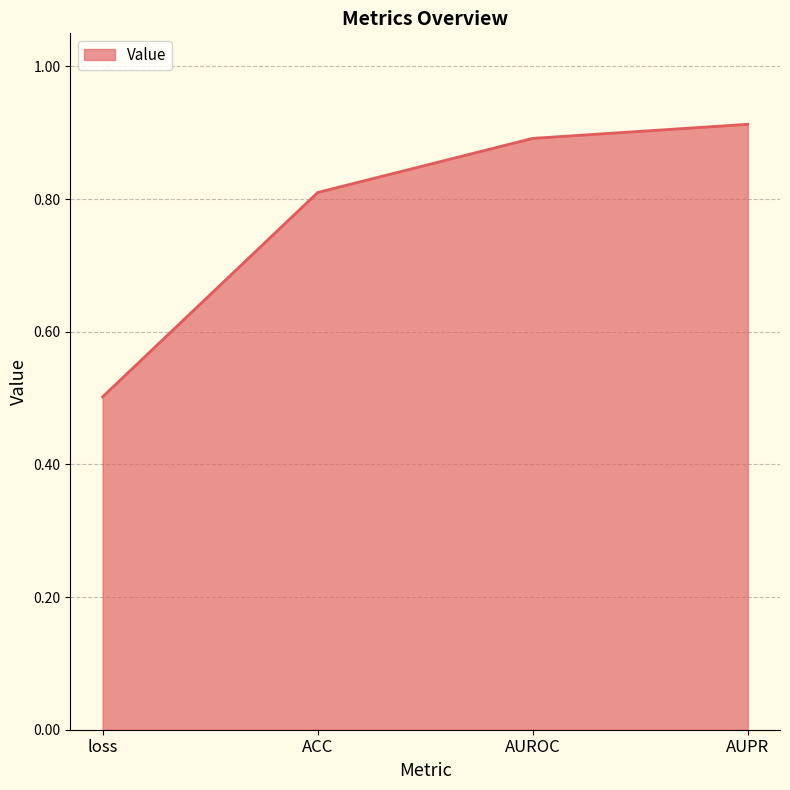

Rank the categories by value from highest to lowest.

AUPR, AUROC, ACC, loss